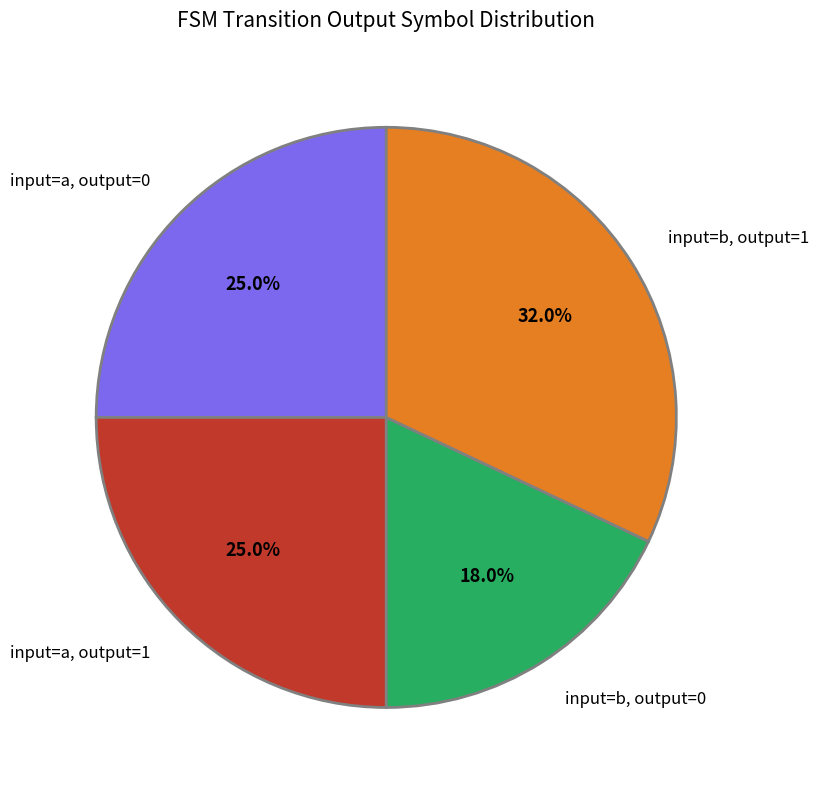

What is the ratio of the value at input=b, output=1 to the value at input=a, output=0?

1.3